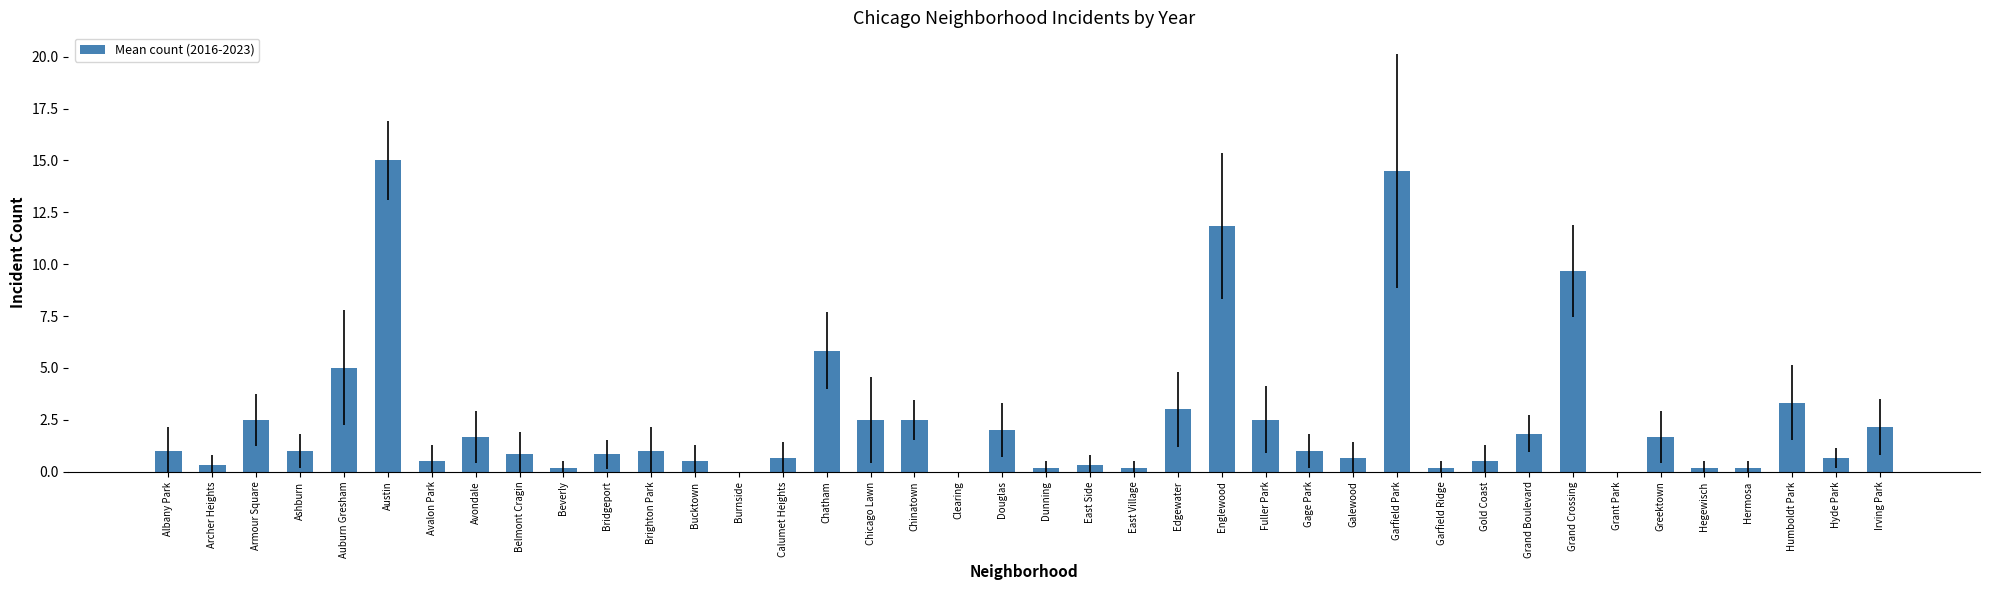

Reading left to right, list all the values displayed in this chart.

1.0	0.3	2.5	1.0	5.0	15.0	0.5	1.7	0.8	0.2	0.8	1.0	0.5	0.0	0.7	5.8	2.5	2.5	0.0	2.0	0.2	0.3	0.2	3.0	11.8	2.5	1.0	0.7	14.5	0.2	0.5	1.8	9.7	0.0	1.7	0.2	0.2	3.3	0.7	2.2